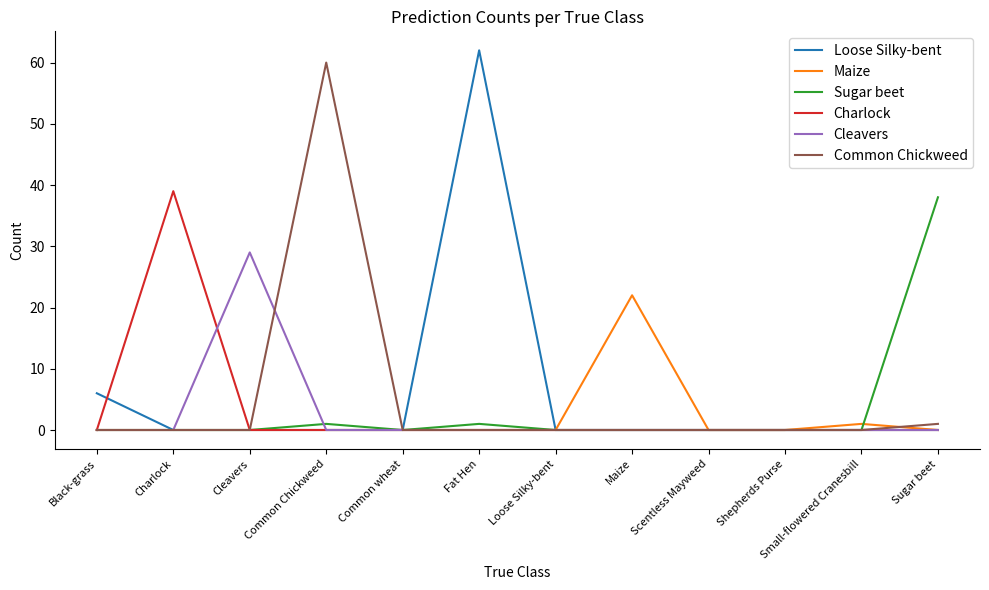

What is the highest value of the Charlock series?

39